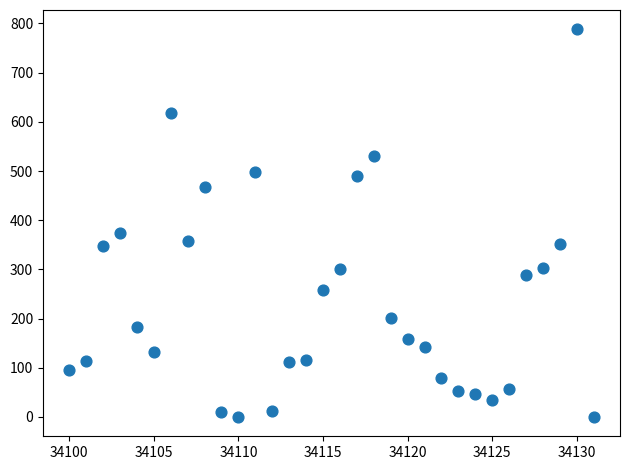

What is the range of Y values (max minus min)?

788